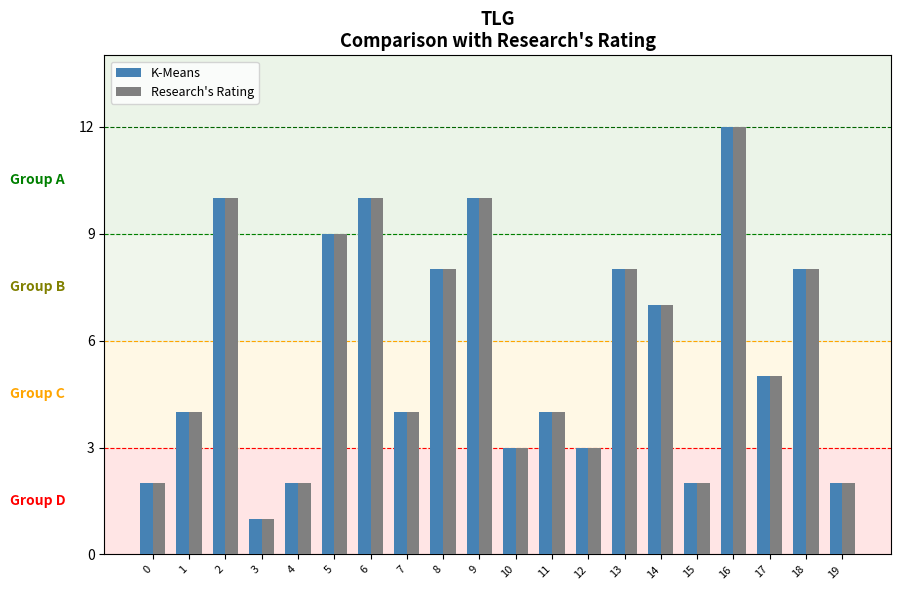

How many bars are there in each group?

2